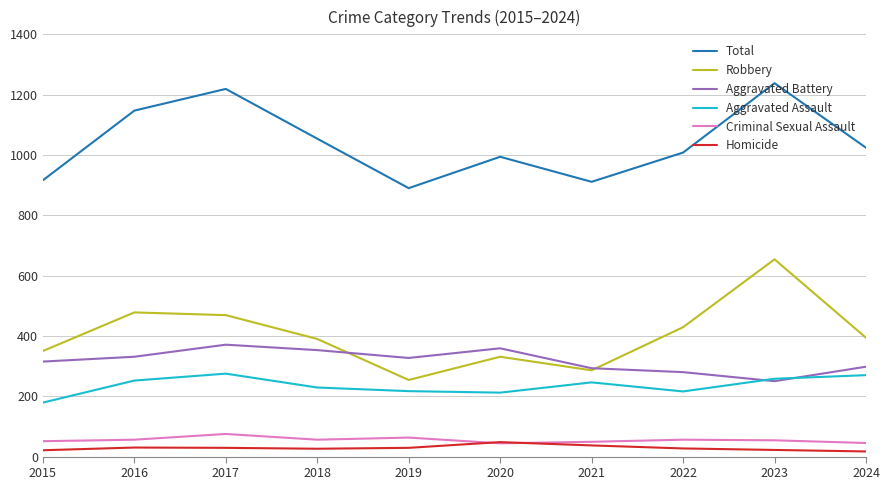

True or false: Total and Criminal Sexual Assault intersect in this chart.

False